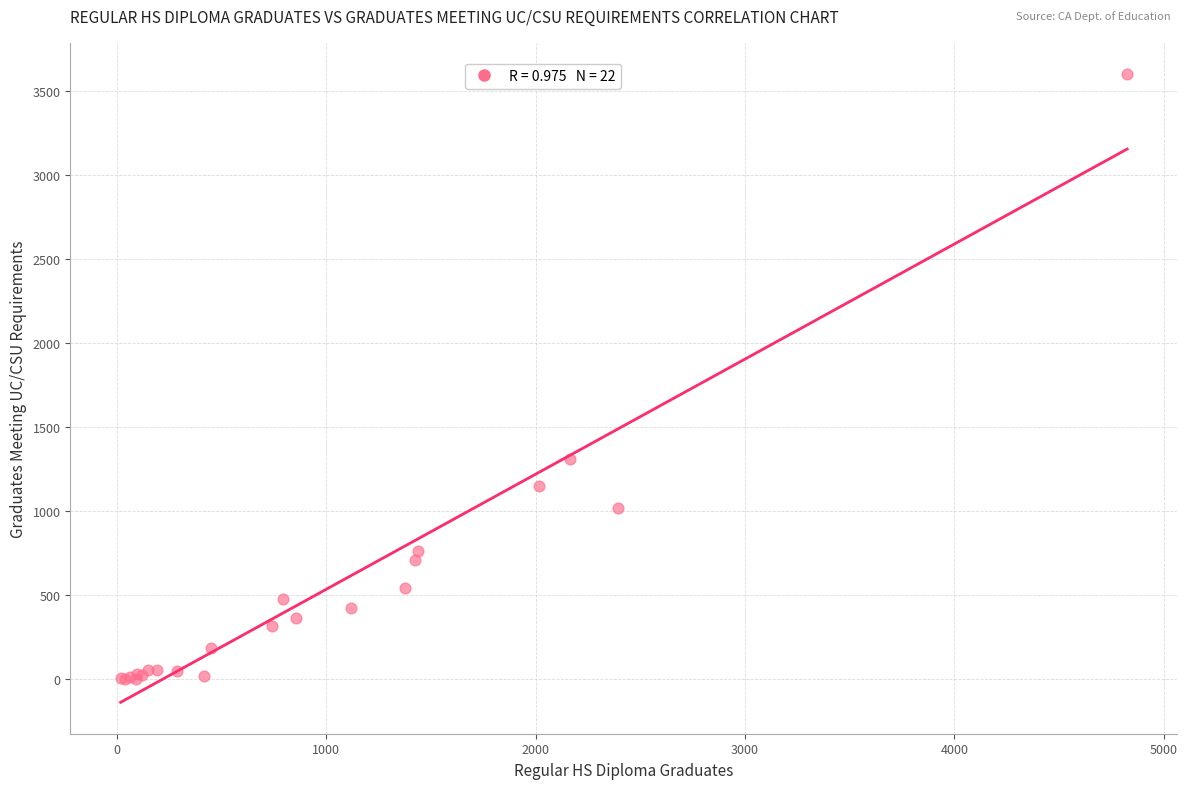

What Y value in the scatter plot is closest to 1800?

1310